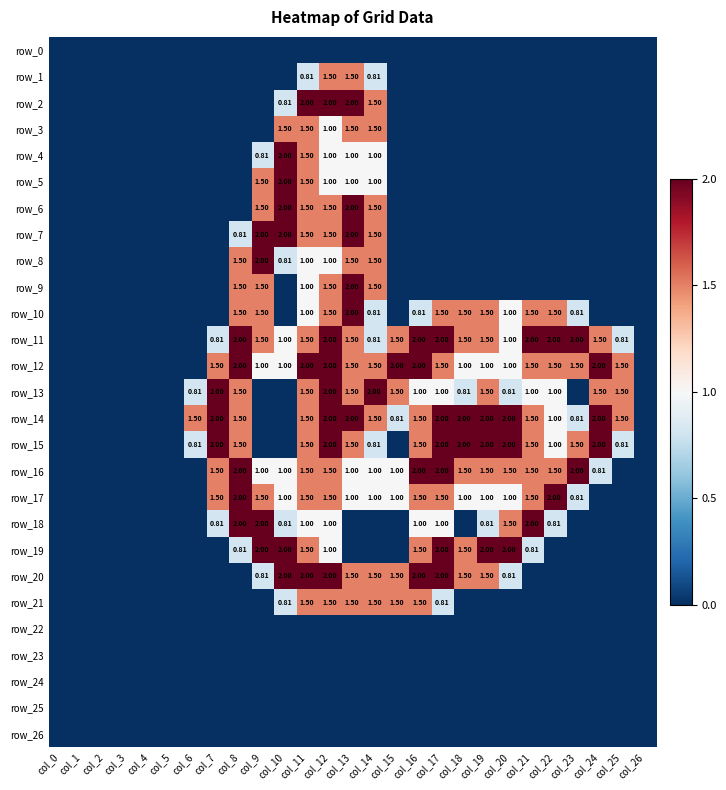

Count the row_3 values in the range 0 to 1.

23